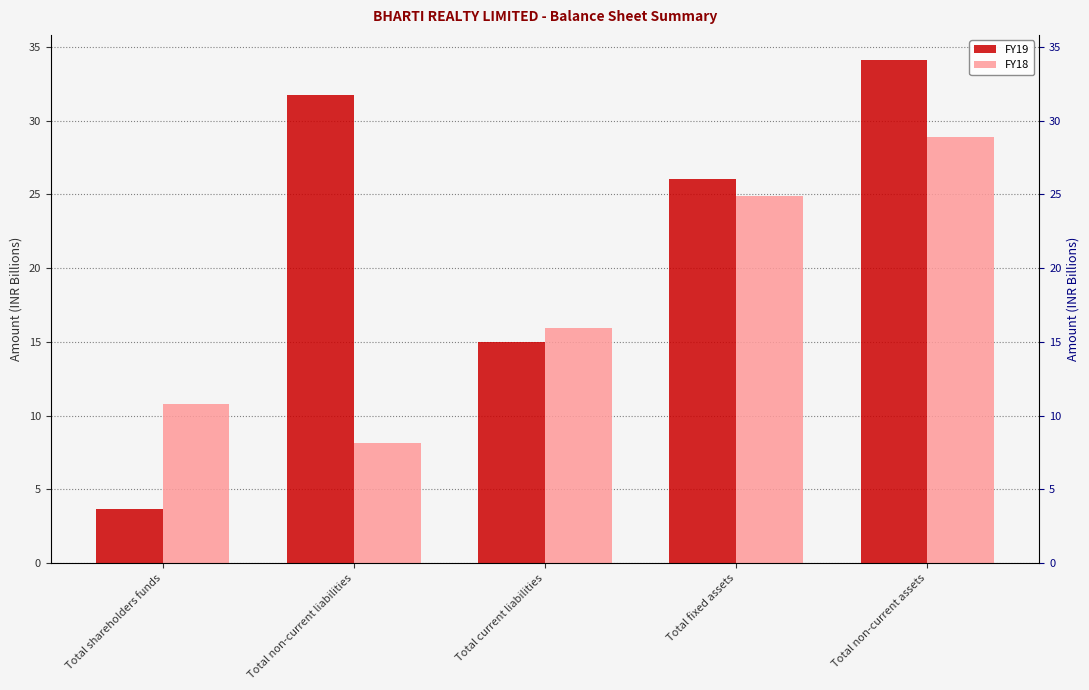

Rank the series at Total non-current liabilities from lowest to highest value.

FY18, FY19